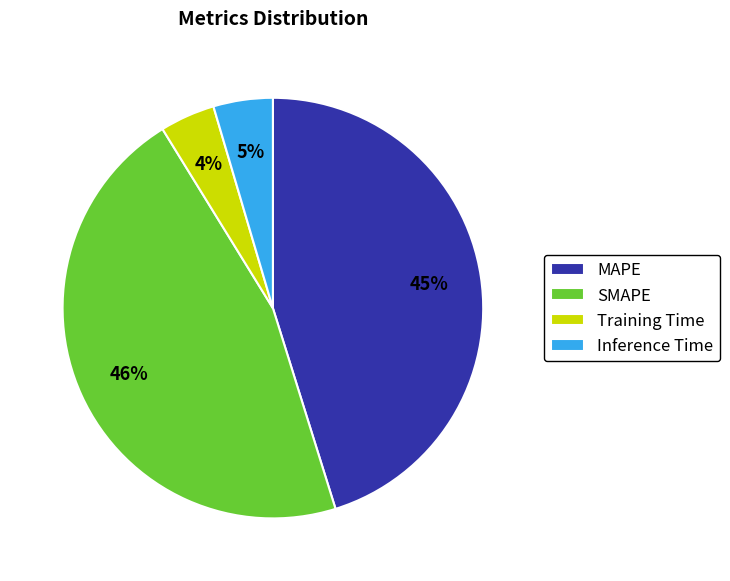

Which category has the biggest portion of the pie?

SMAPE